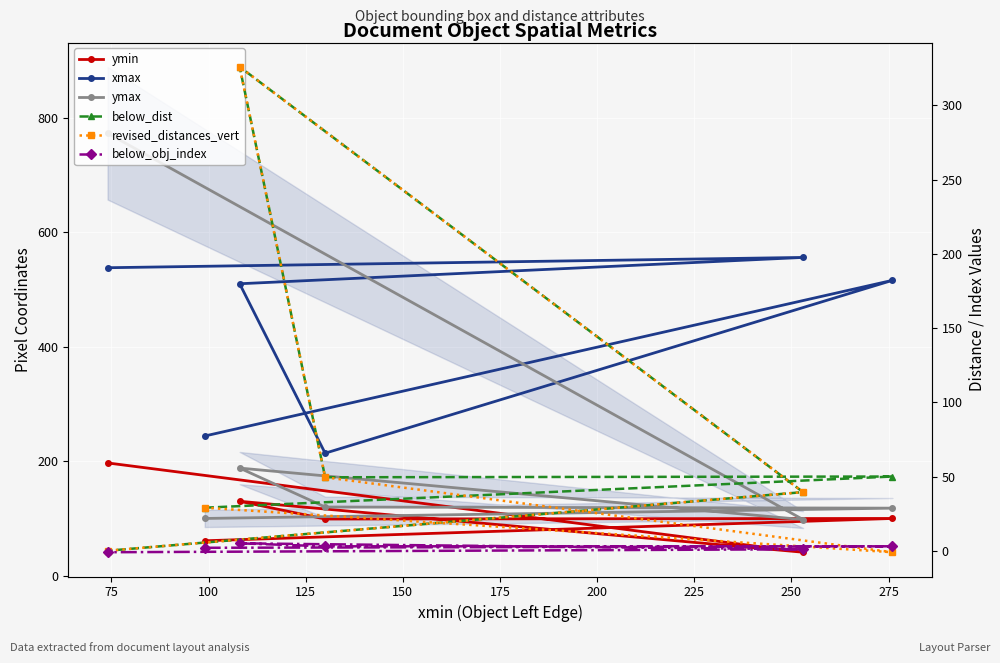

What is the sum of the xmax values at 175 and 100?

752.0